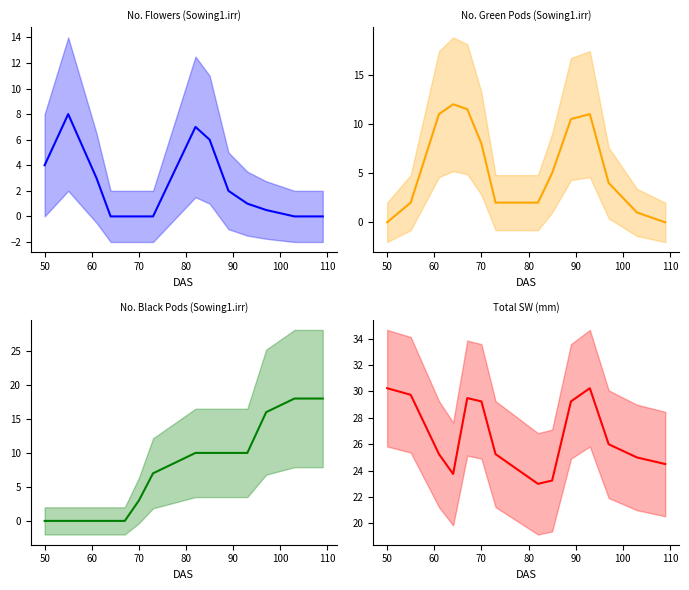

Is the value of No. Black Pods at 110 greater than the value of No. Green Pods at 12?

Yes